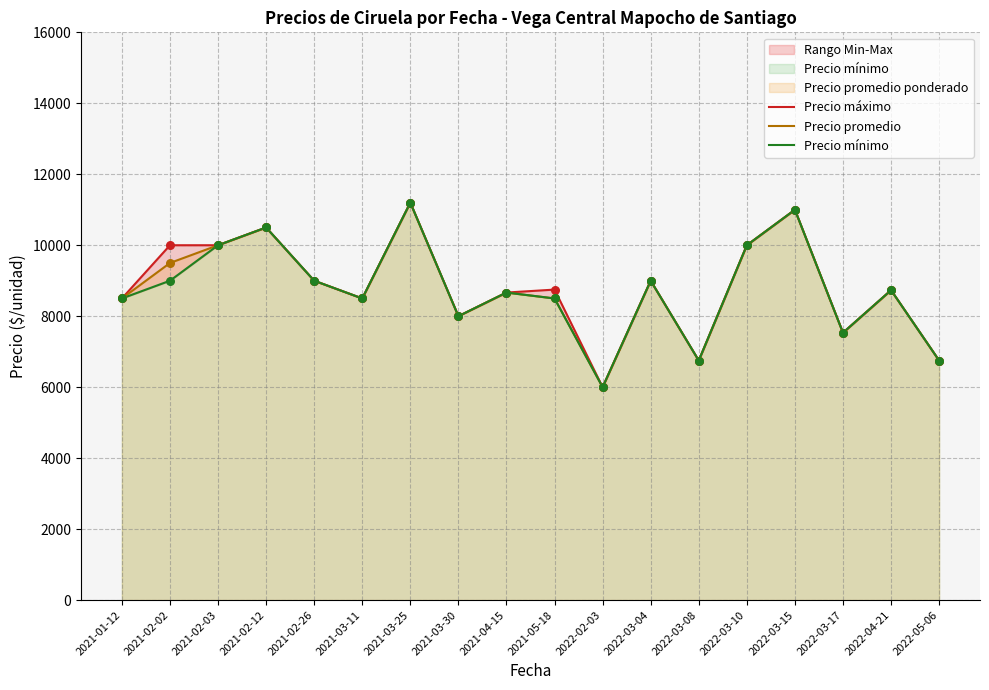

At which category is the sum across all series the highest?

2021-03-25